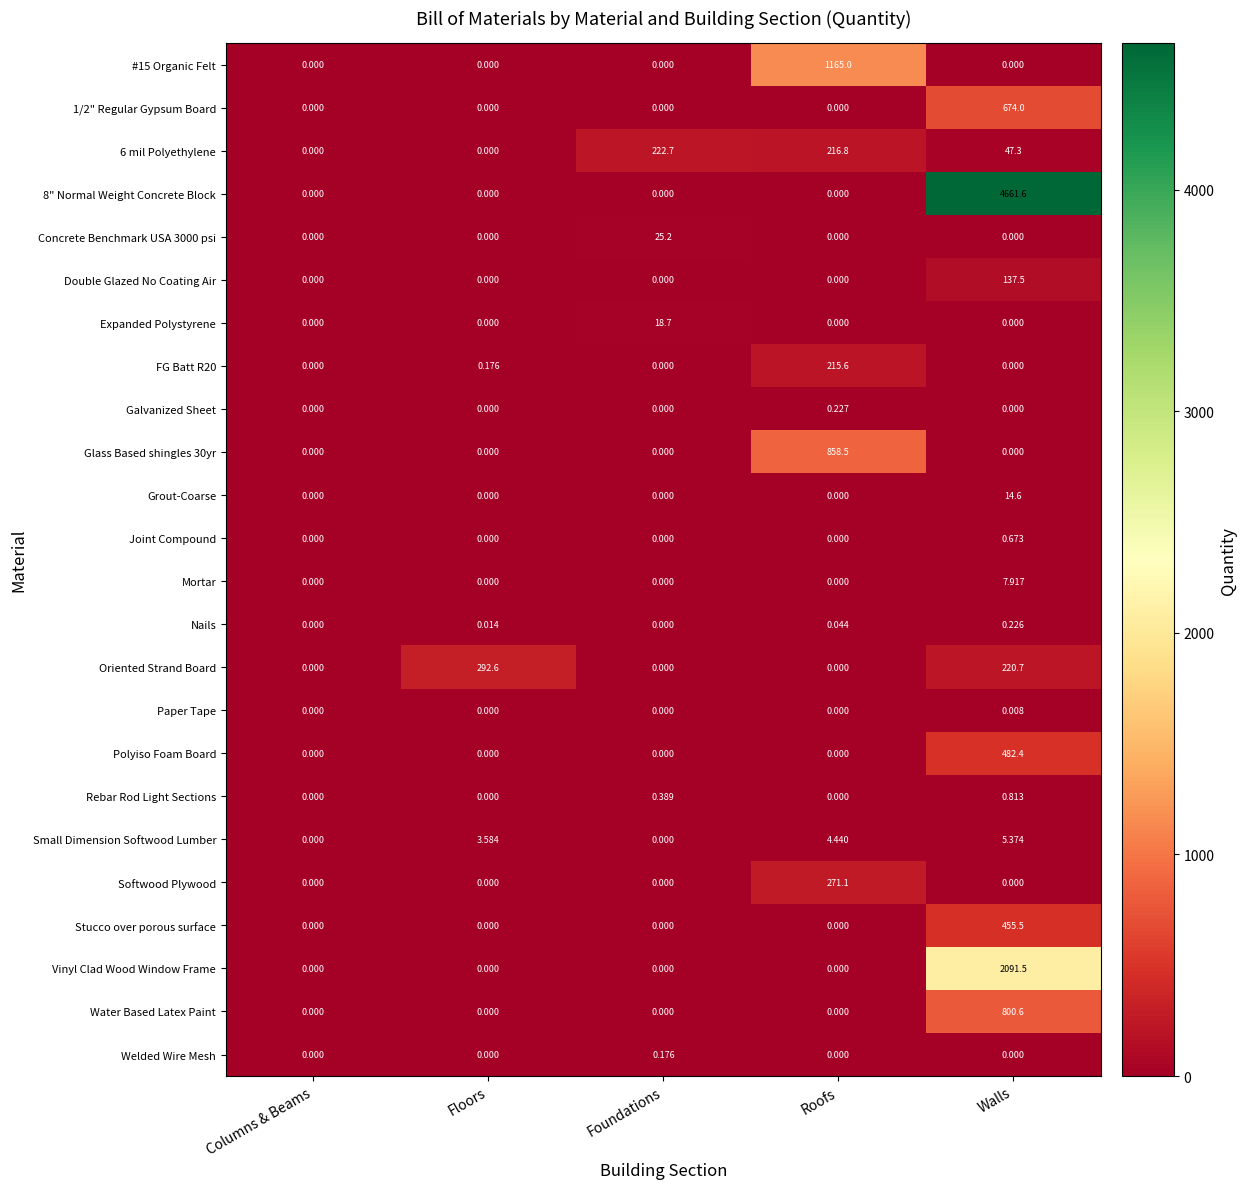

What is the spread (max minus min) of values at Roofs?

1165.0